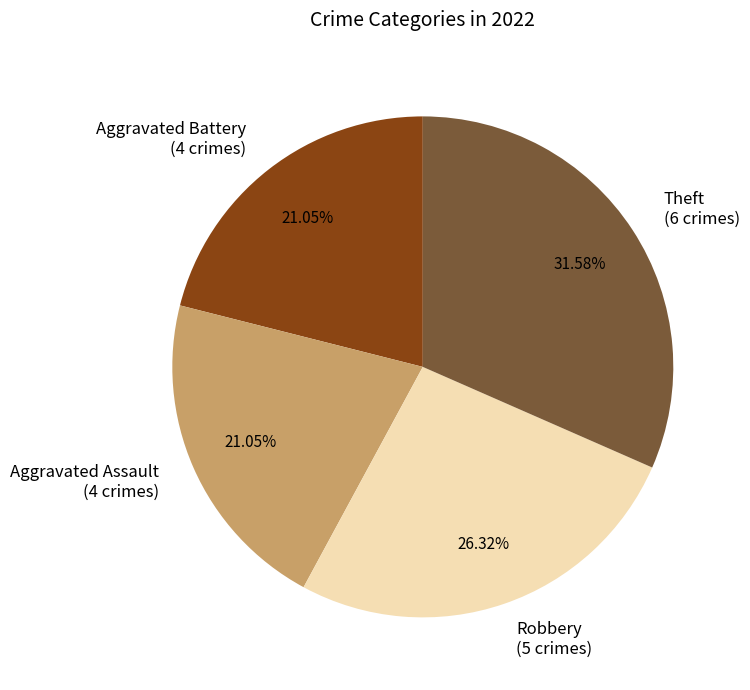

How many segments does this pie chart have?

4